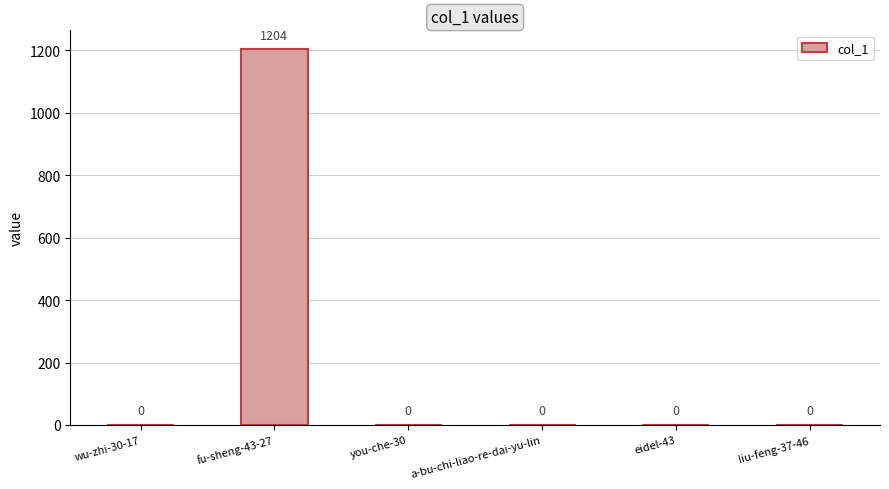

The chart shows a value of 0 at you-che-30. True or false?

True